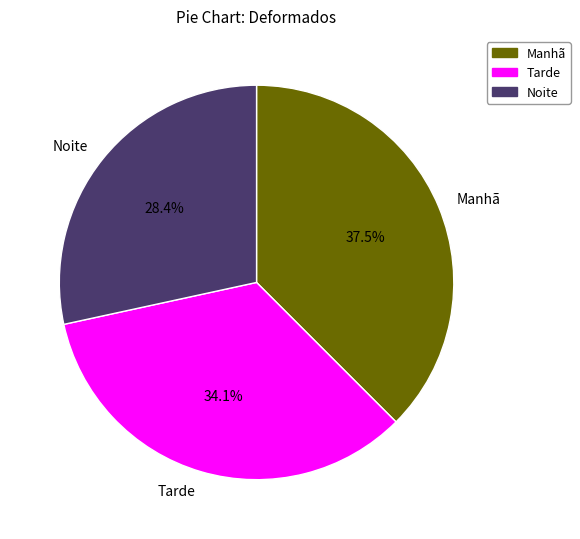

Does Manhã represent more than half of the total?

No